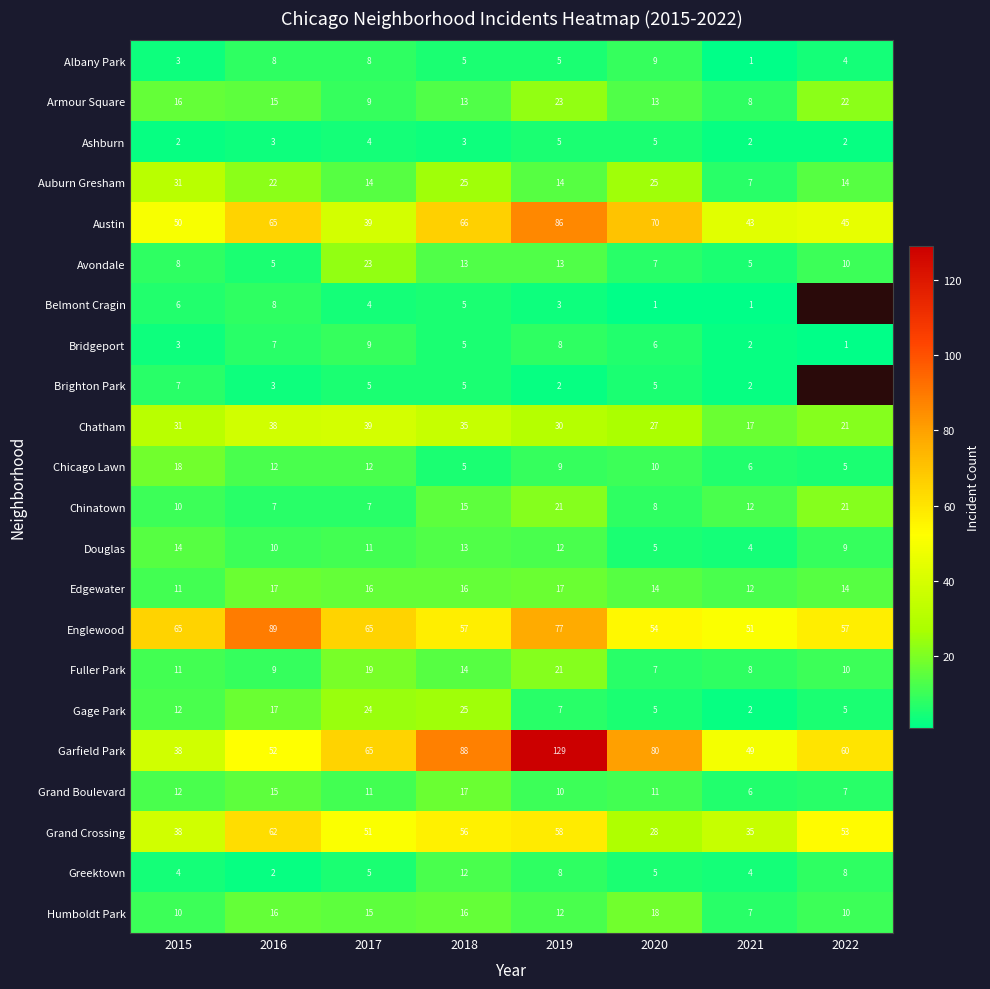

The value of Albany Park at 2017 is 14. True or false?

False